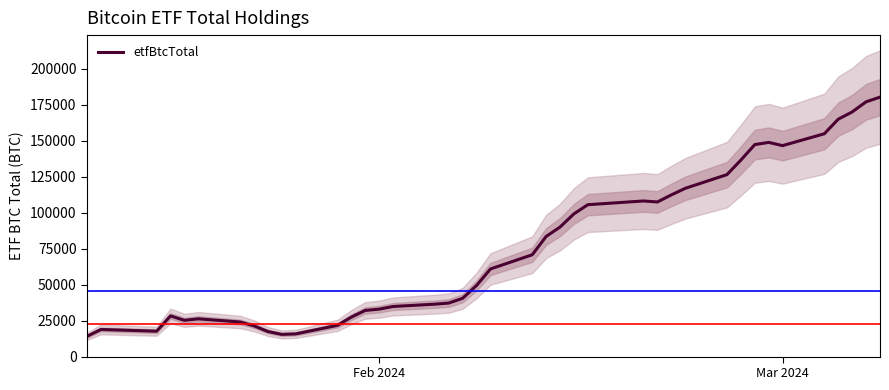

What is the sum of all values?

3046702.7